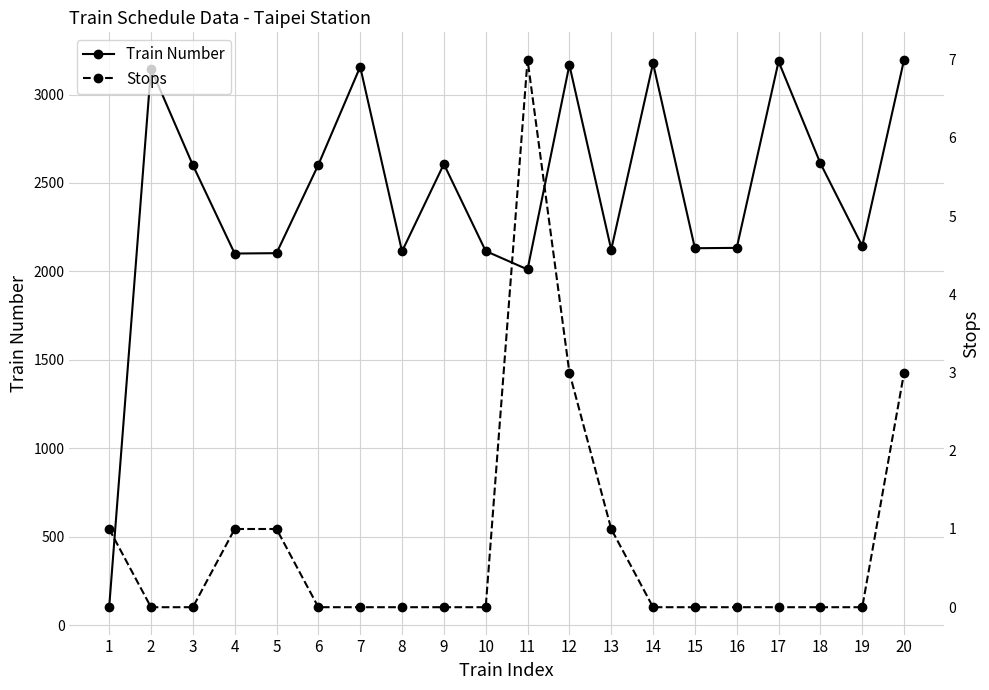

True or false: Train Number has a value of 1772 at 7.

False